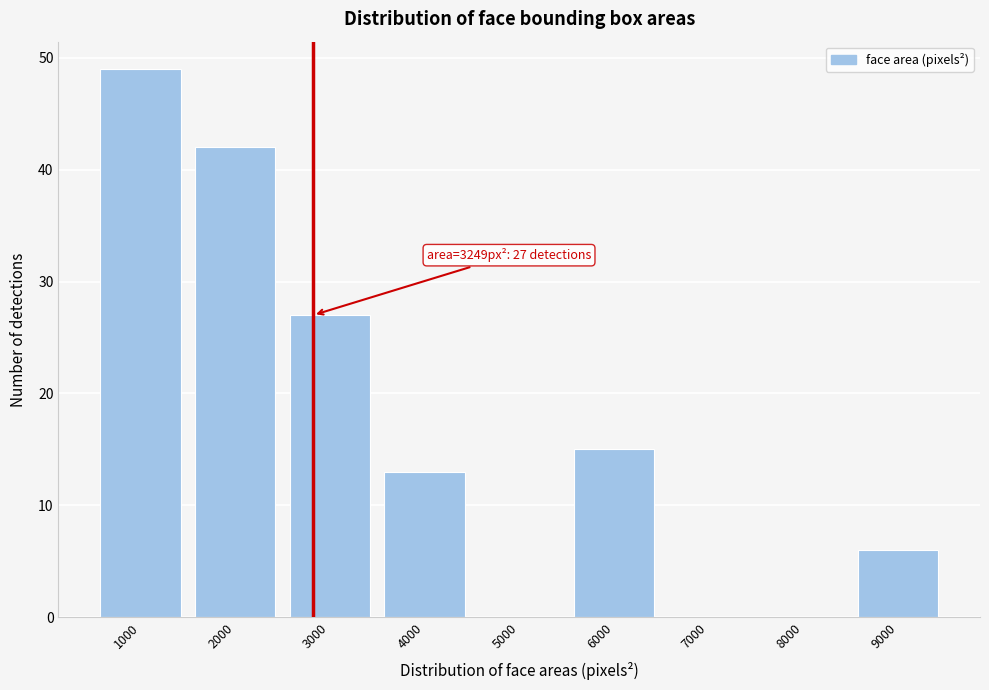

Reading left to right, extract all data points from this chart.

1000=49	2000=42	3000=27	4000=13	5000=0	6000=15	7000=0	8000=0	9000=6